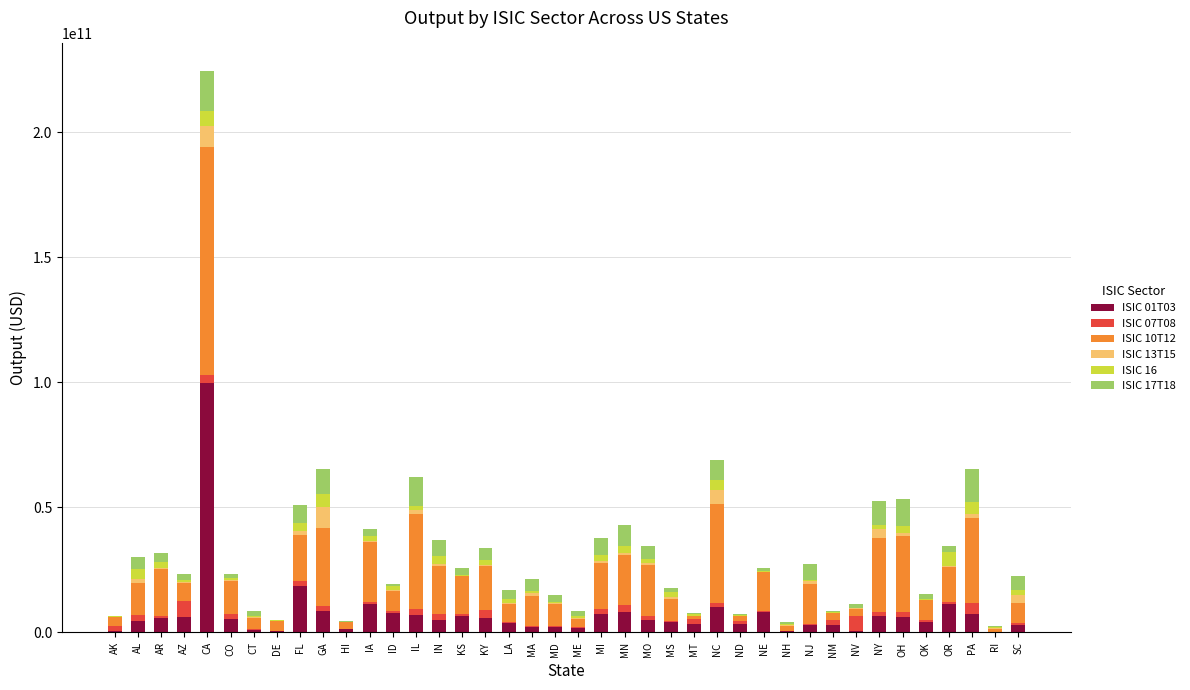

At which category is the sum across all series the highest?

CA